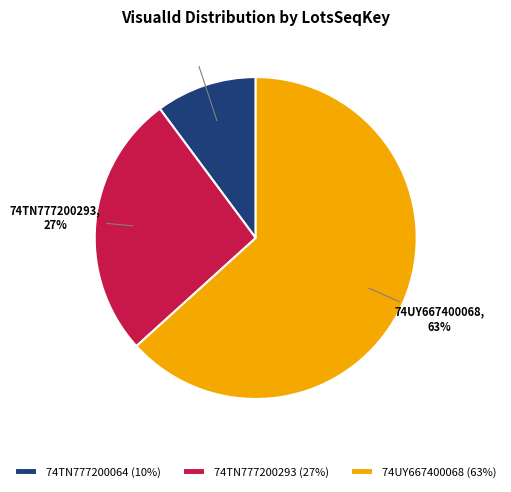

Which category has the biggest portion of the pie?

74UY667400068